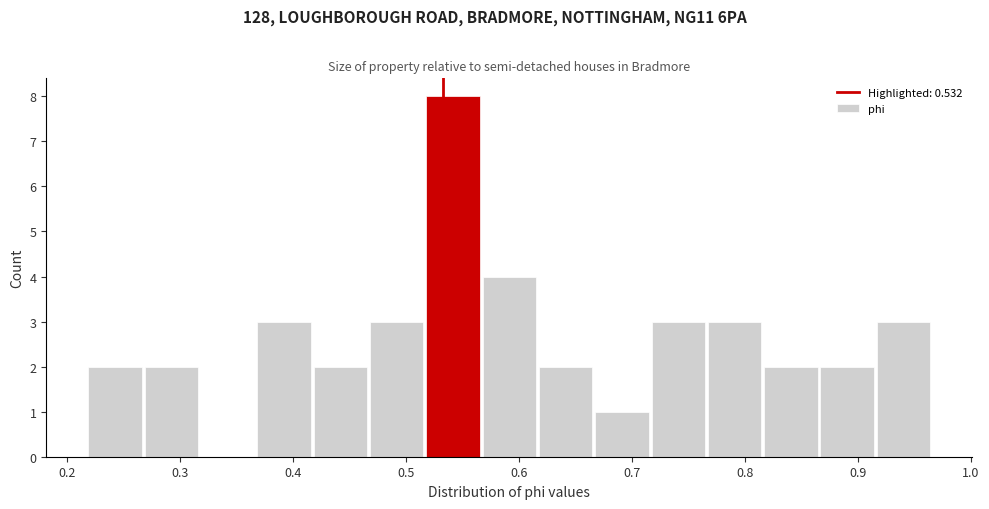

Over which range of the x-axis is the bar tallest?

0.52 to 0.57